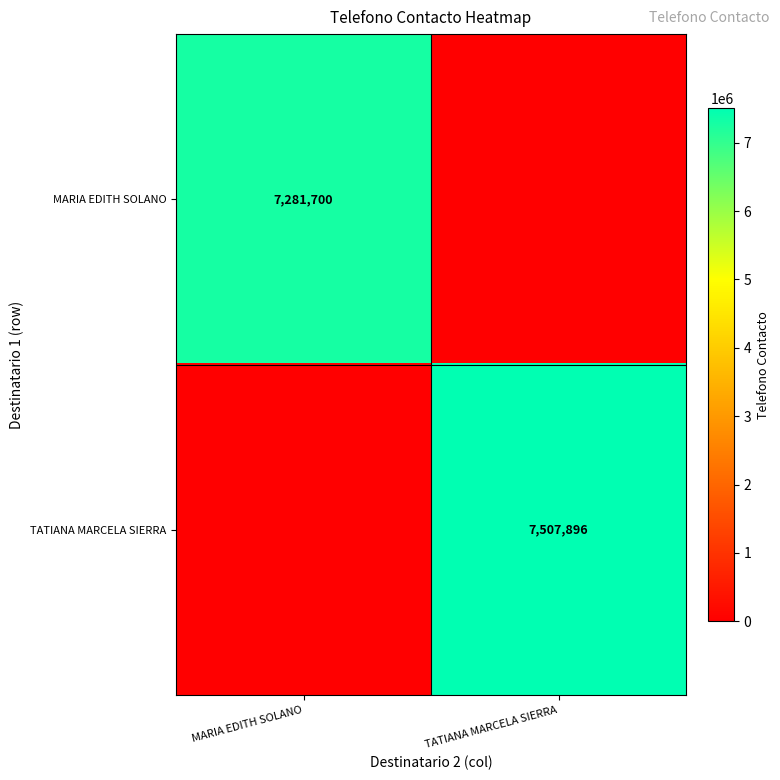

Is it true that MARIA EDITH SOLANO equals 9744405 at MARIA EDITH SOLANO?

False